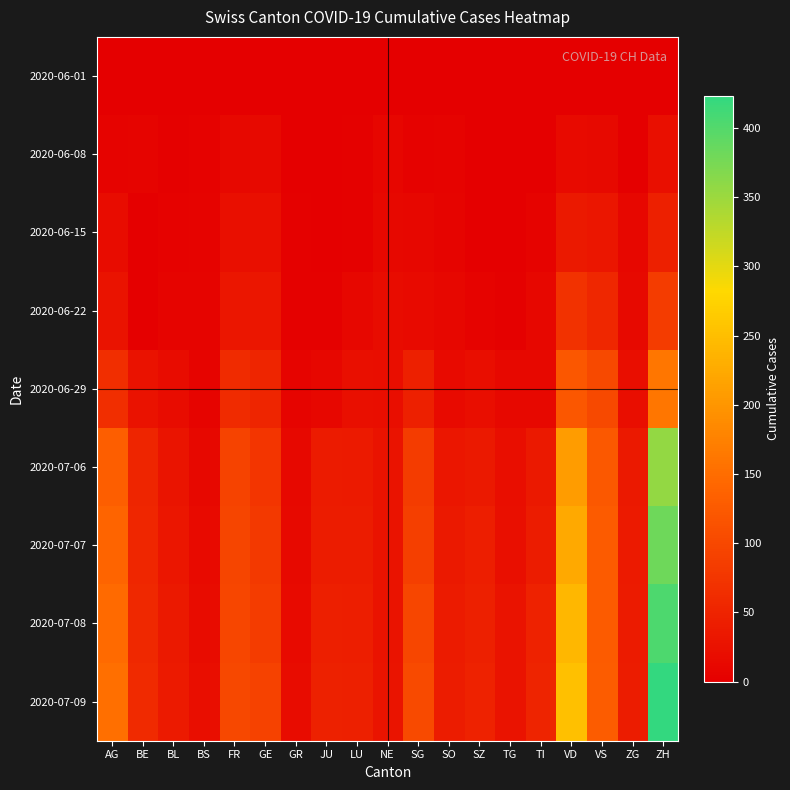

What is the spread (max minus min) of values at SG?

104